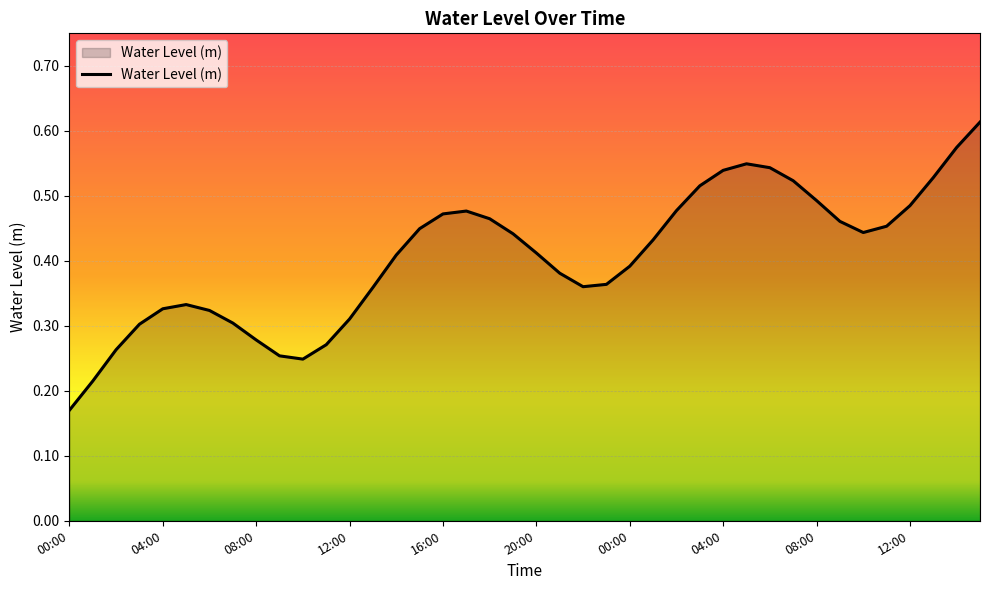

True or false: the data has more than 2 interior local peaks.

True